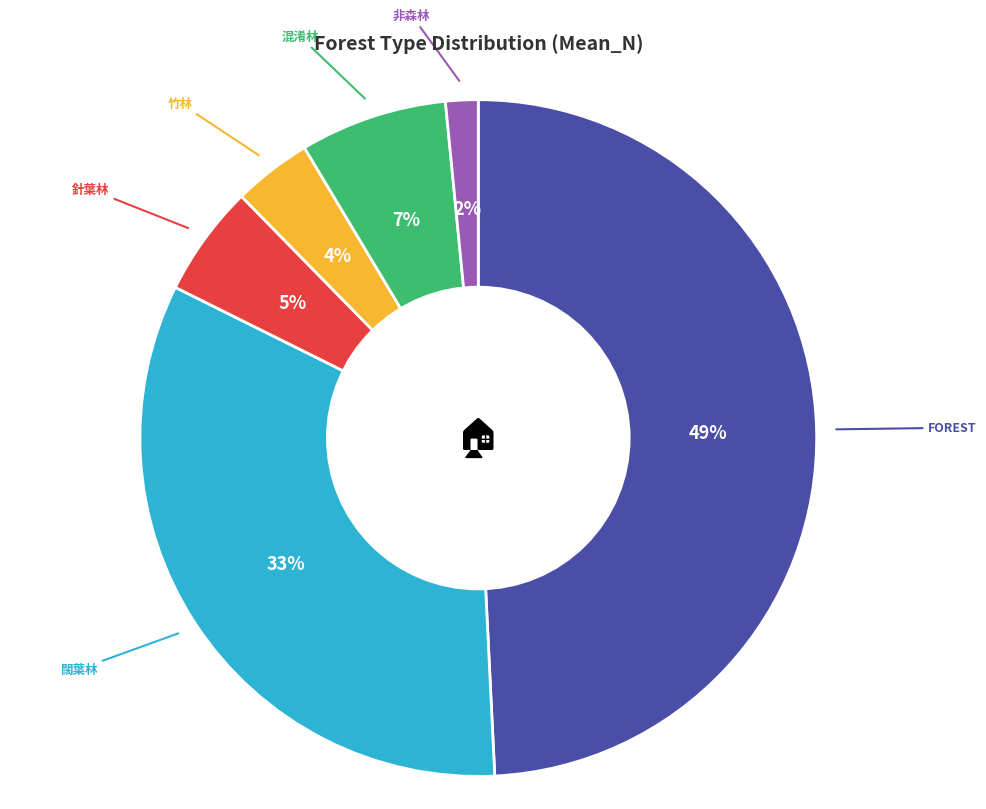

To the nearest percent, what is the average slice percentage?

17%